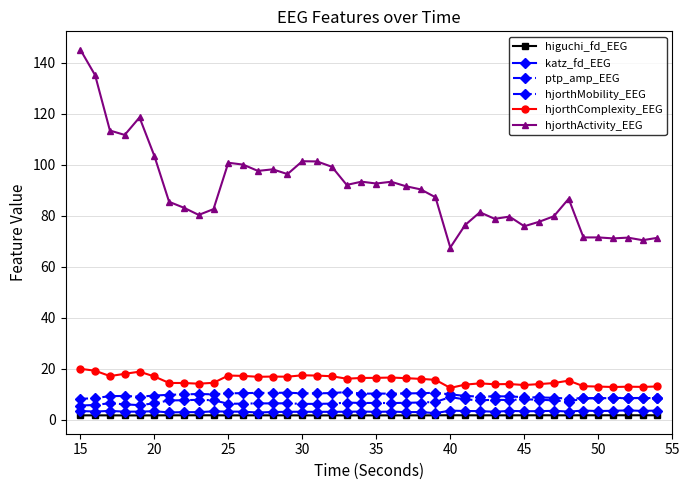

Which series has the widest spread of values?

hjorthActivity_EEG